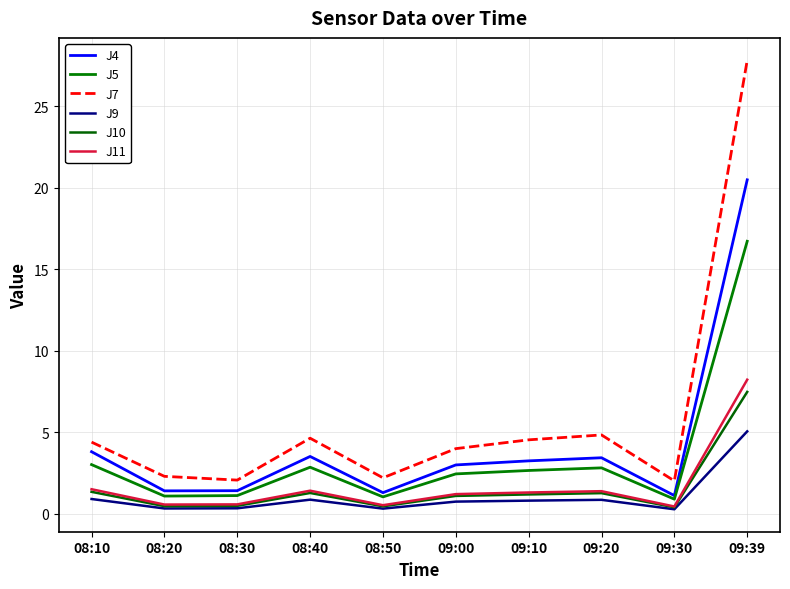

Between 09:10 and 08:30, which is larger?

09:10